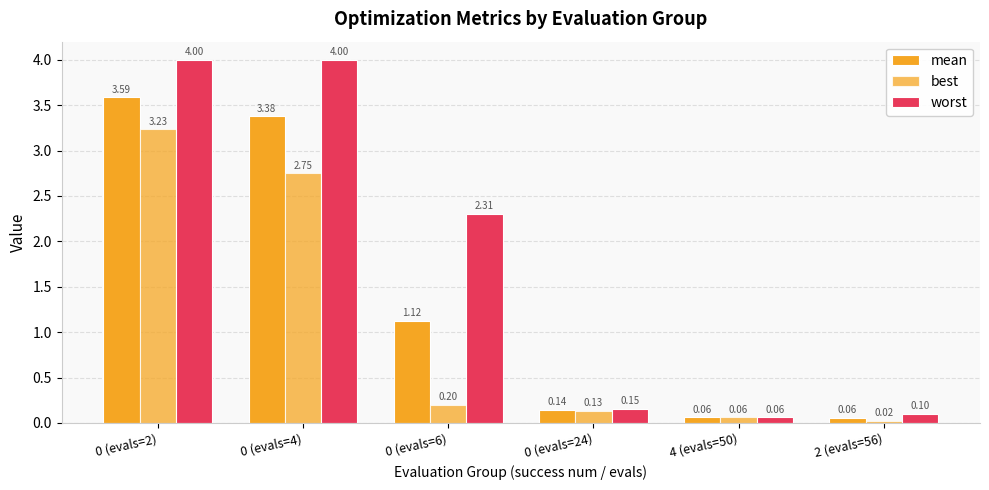

What is the total value across all series at 0 (evals=4)?

10.1